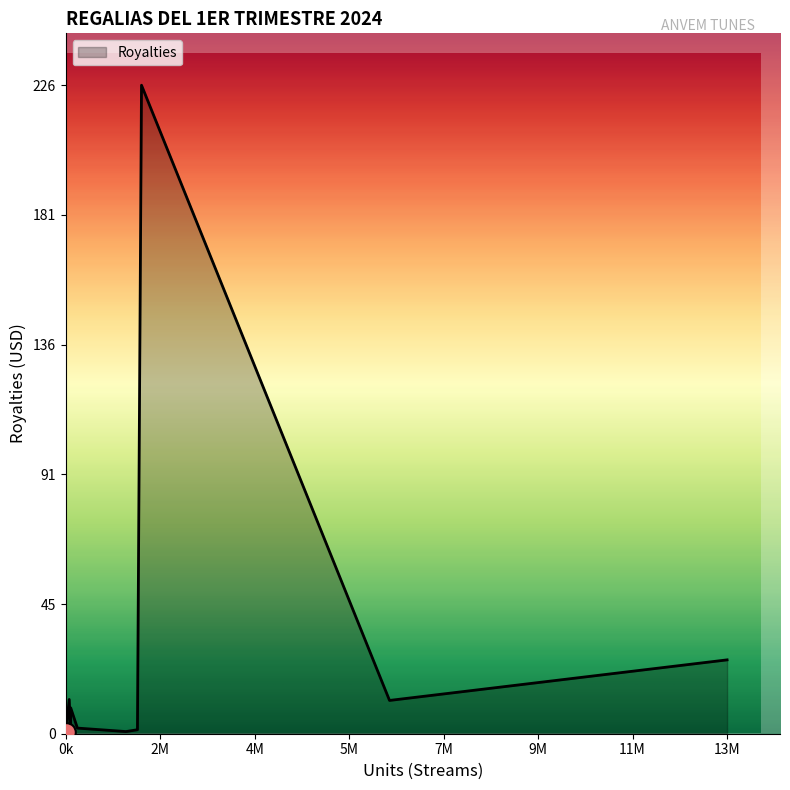

What is the maximum value shown in the chart?

226.5